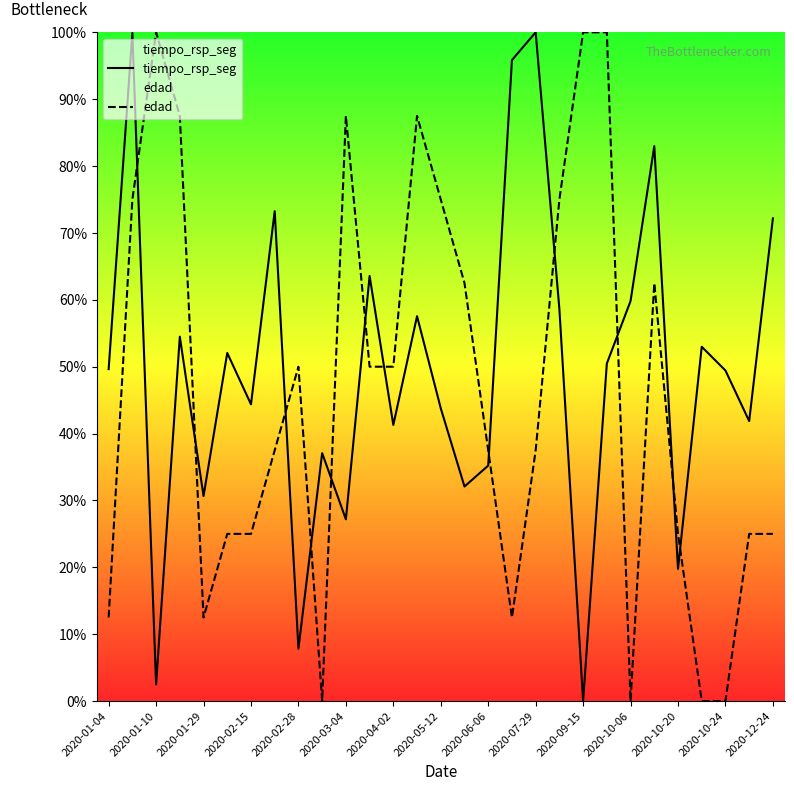

Is the value of edad at 2020-02-15 greater than the value of tiempo_rsp_seg at 2020-02-15?

No